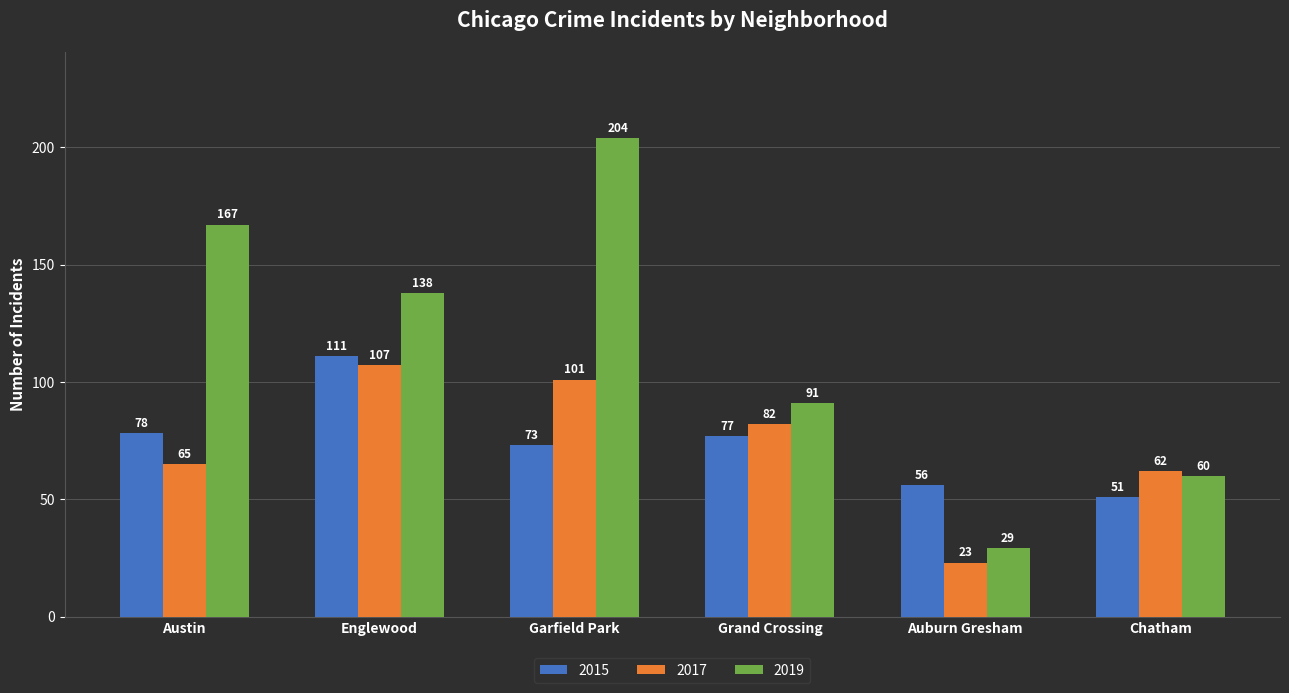

The value of 2015 at Austin is 78. True or false?

True